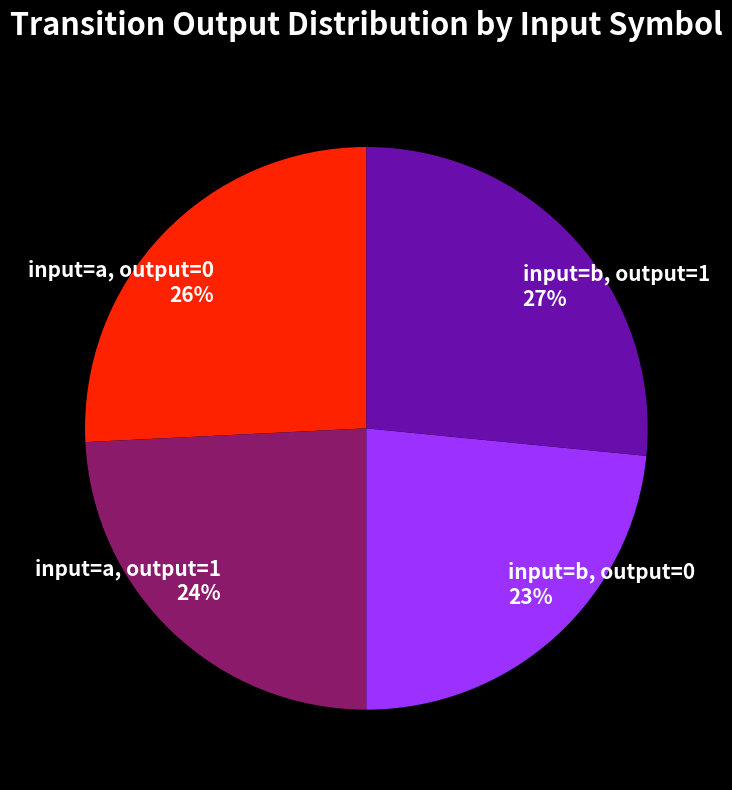

How many segments does this pie chart have?

4